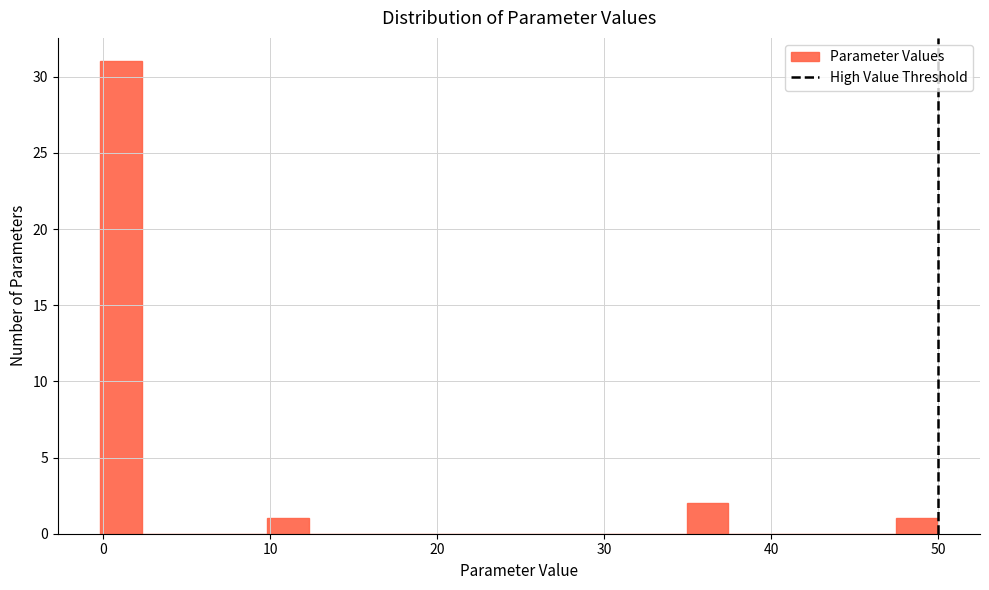

Around what value on the x-axis is the tallest bar? Give the approximate position of its centre, as read against the axis.

1